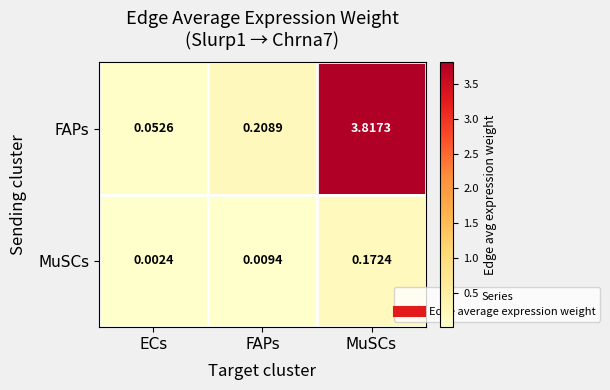

At which category is the sum across all series the highest?

MuSCs